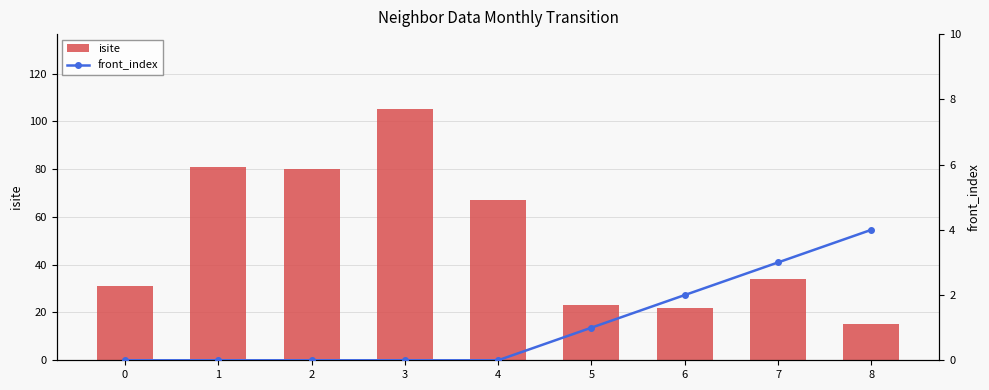

Reading left to right, what are all the values shown in this chart?

isite: 0=31	1=81	2=80	3=105	4=67	5=23	6=22	7=34	8=15
front_index: 0=0	1=0	2=0	3=0	4=0	5=1	6=2	7=3	8=4